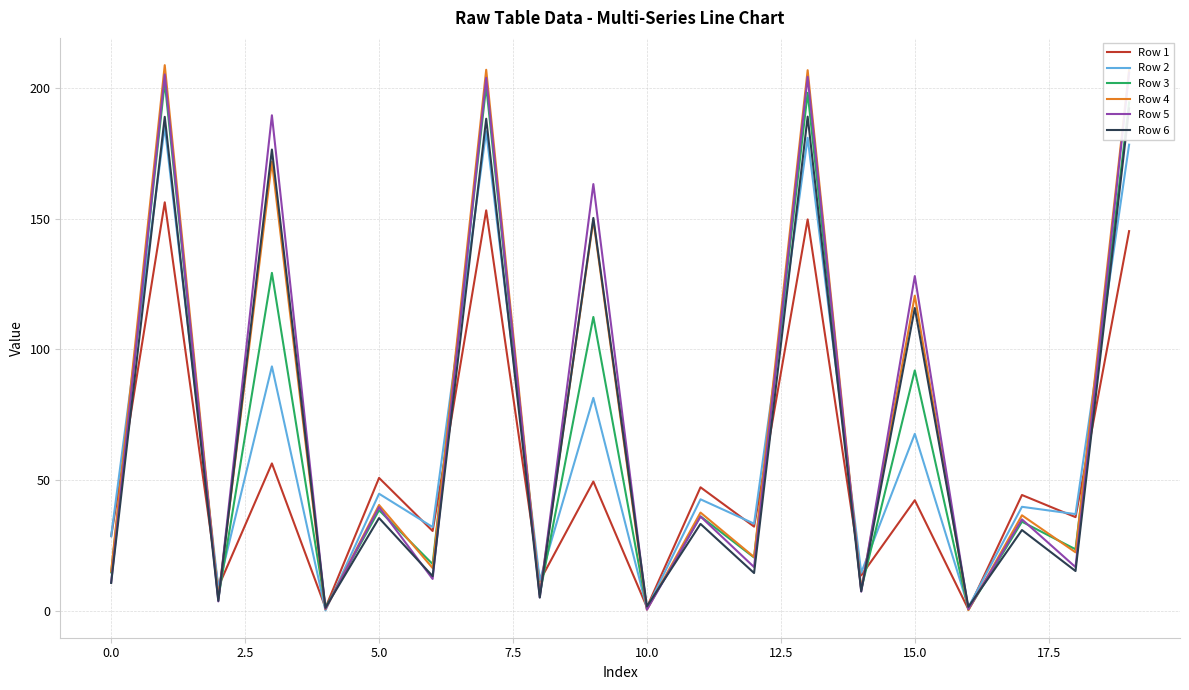

True or false: Row 4 has a value of 120.6 at 15.0.

True